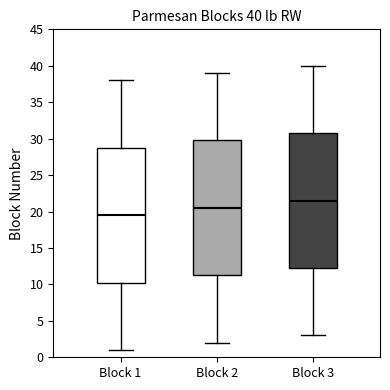

Which box's median line is the lowest?

Block 1